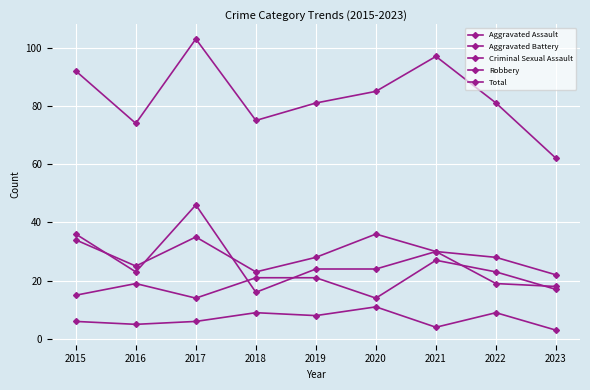

Count the number of data series in this chart.

5